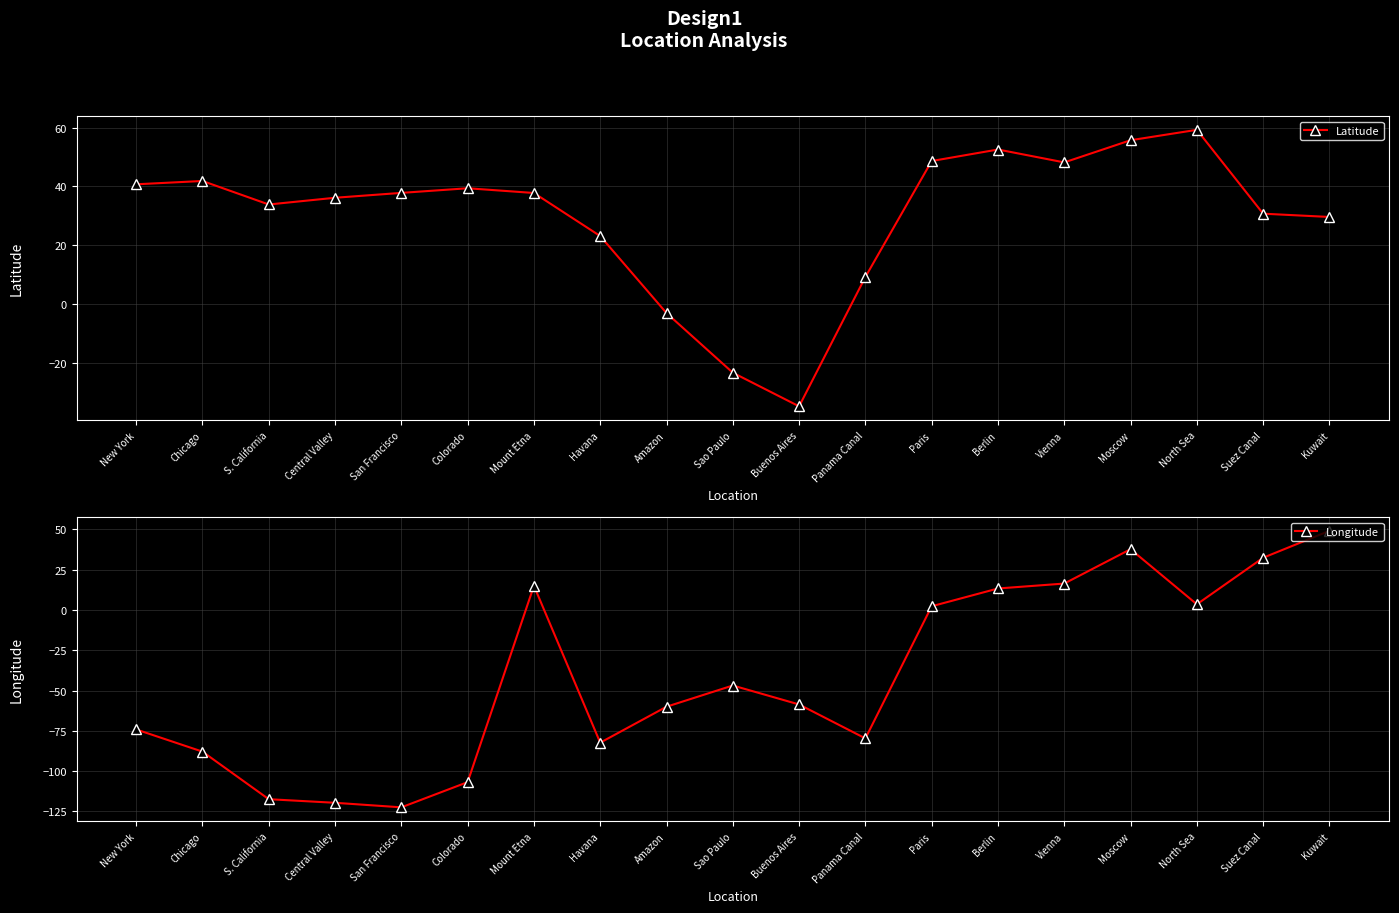

At how many categories does at least one series exceed 2?

16